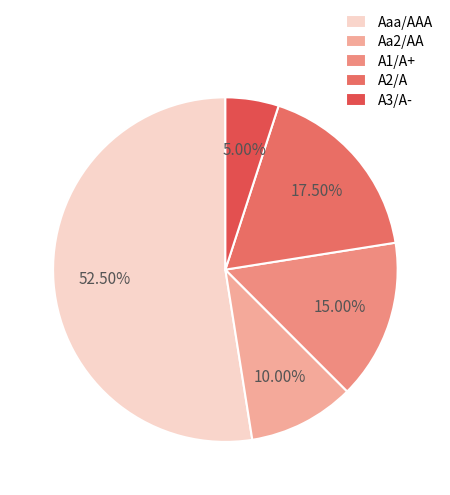

To the nearest percent, what is the difference between the A3/A- and Aaa/AAA slice percentages?

48%